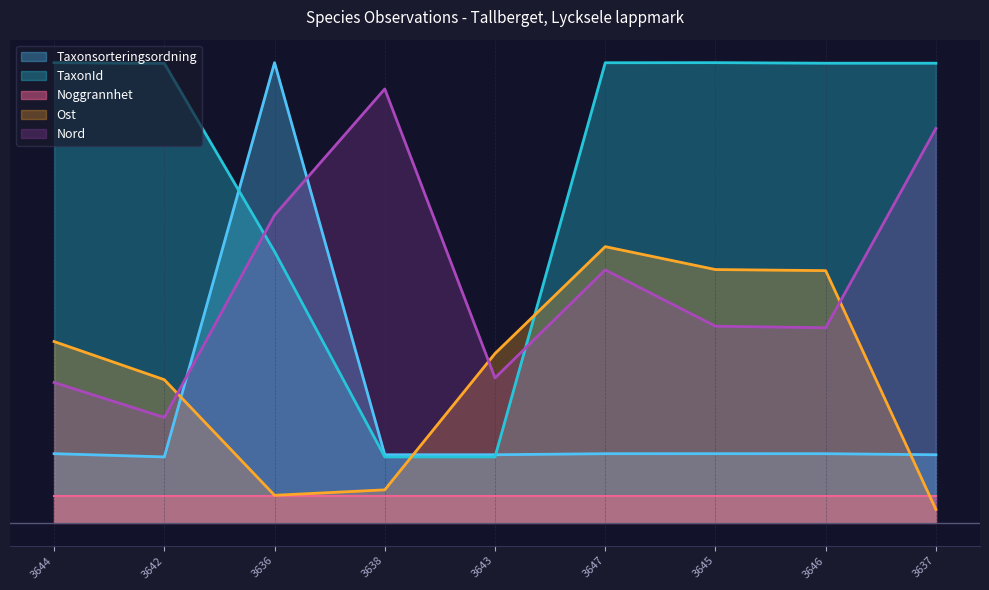

What is the difference between the TaxonId values at 3637 and 3643?

2995.9